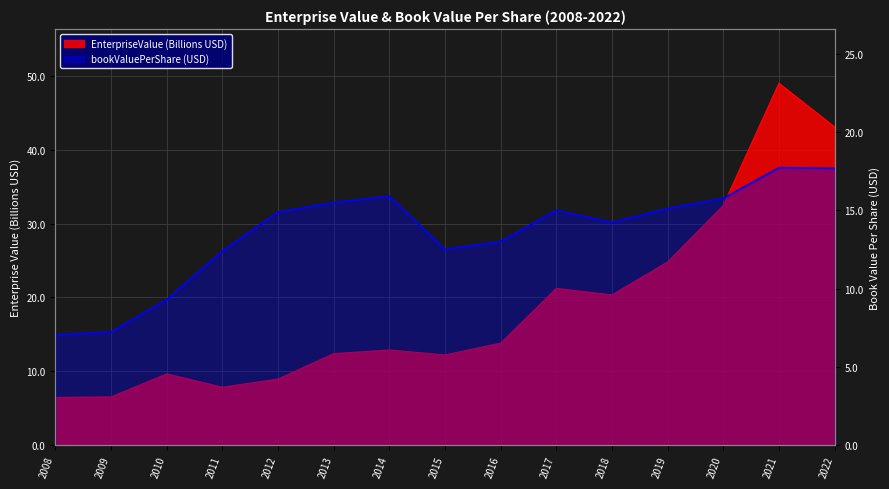

What is the approximate value of bookValuePerShare at 2014?

15.9